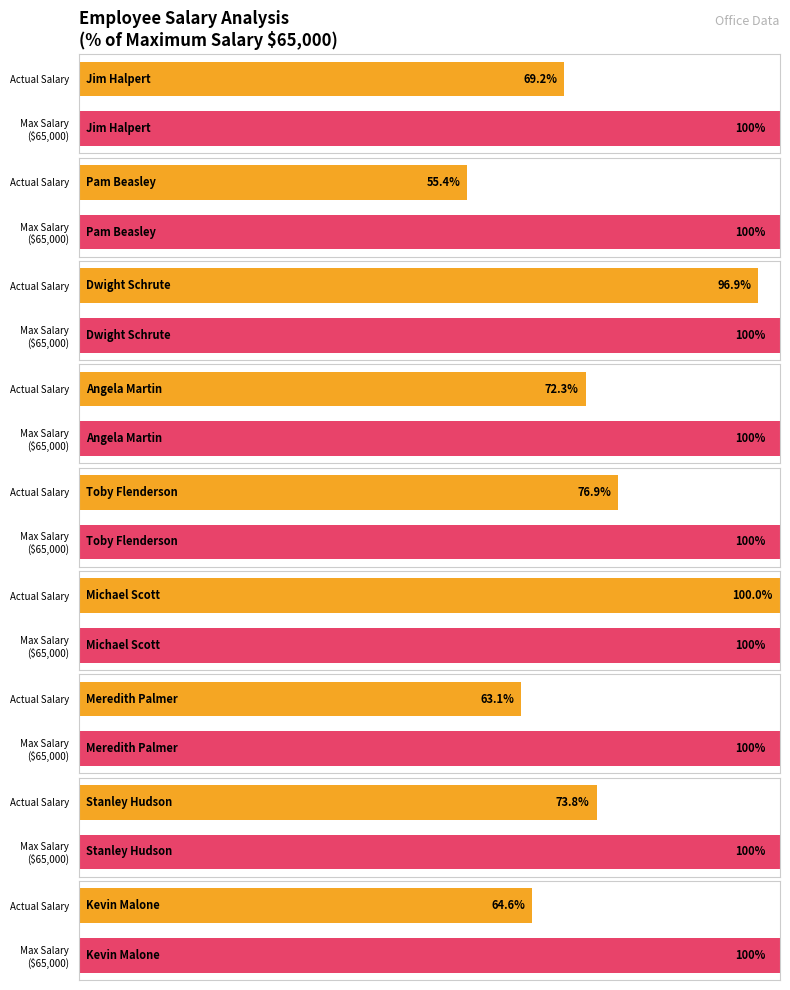

Reading left to right, extract all data points from this chart.

Jim Halpert=45000	Pam Beasley=36000	Dwight Schrute=63000	Angela Martin=47000	Toby Flenderson=50000	Michael Scott=65000	Meredith Palmer=41000	Stanley Hudson=48000	Kevin Malone=42000